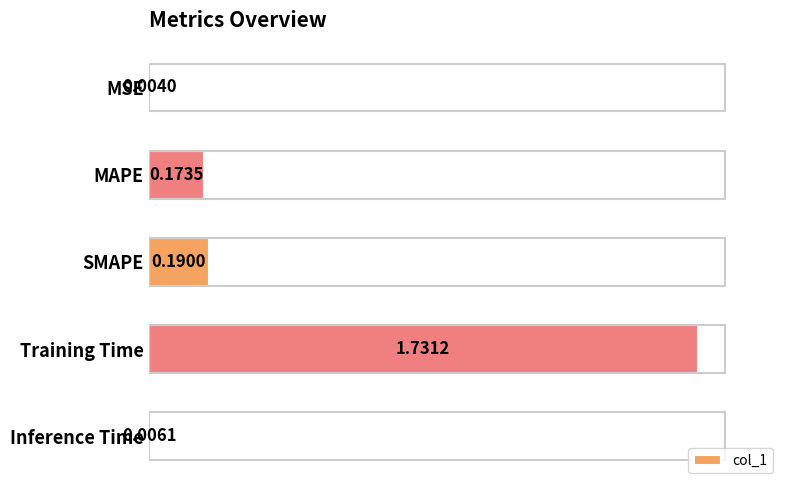

At which category does the chart reach its peak across all series?

Training Time